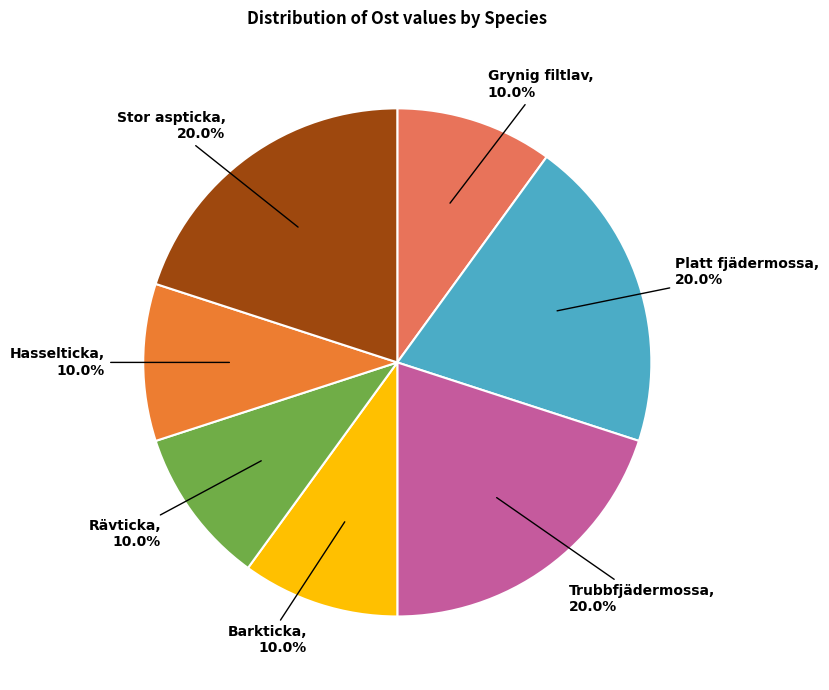

Is there a majority slice in this chart?

No